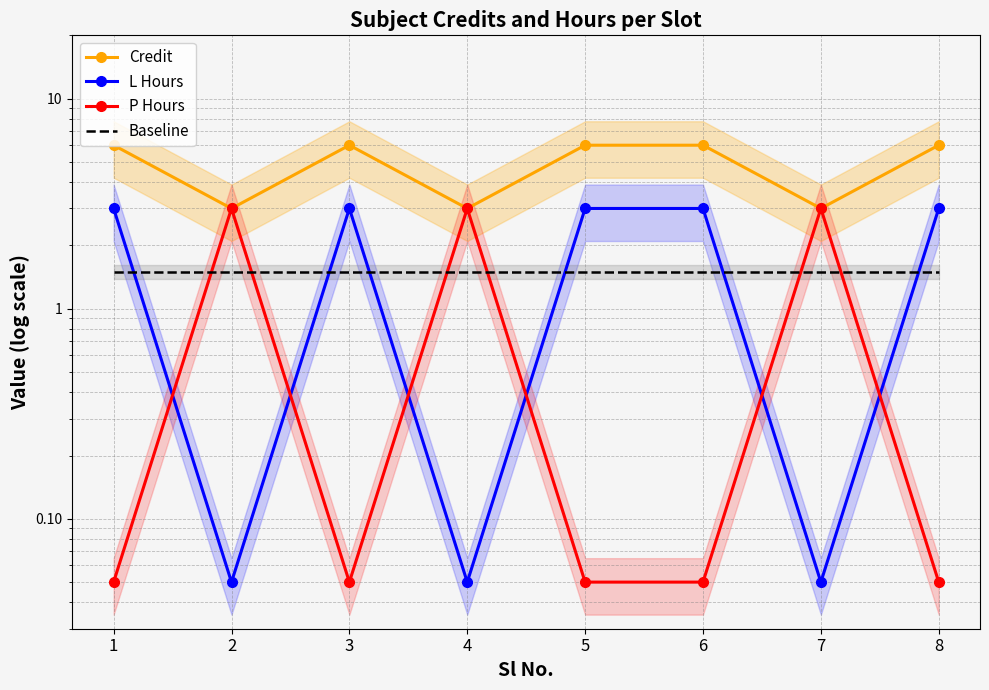

The value of Baseline at 6 is 1.5. True or false?

True